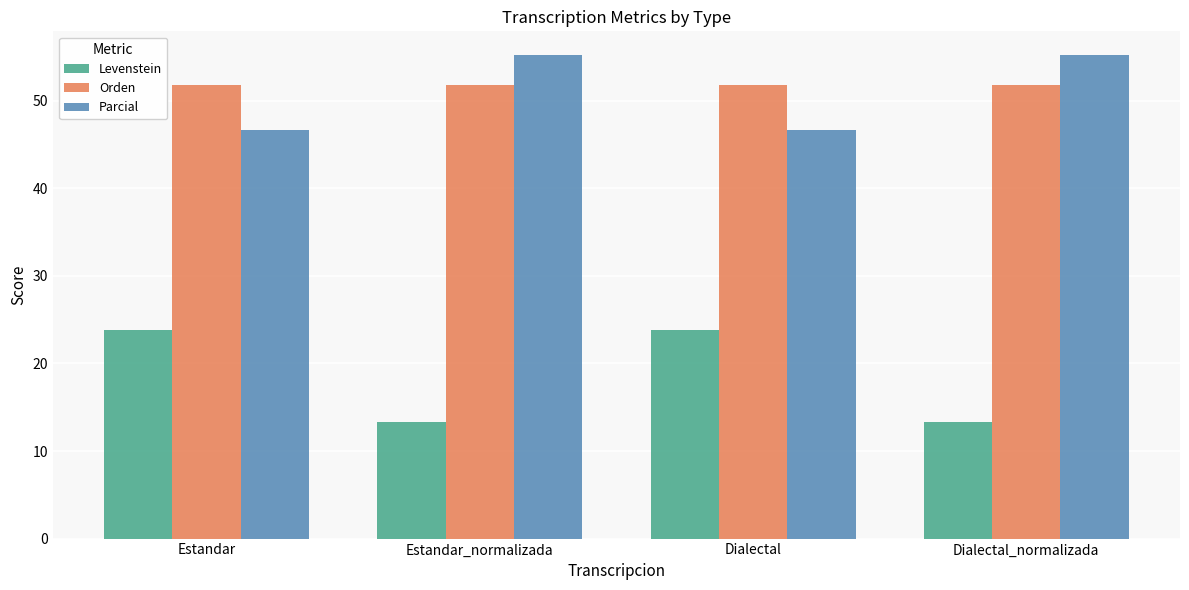

What is the highest value of the Parcial series?

55.2